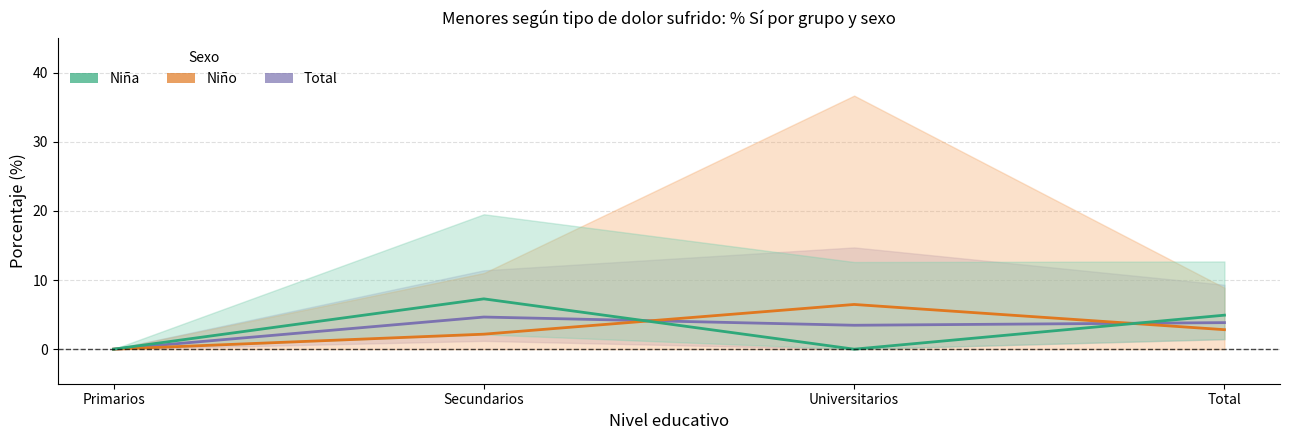

At which label does Niño first exceed 2?

Secundarios